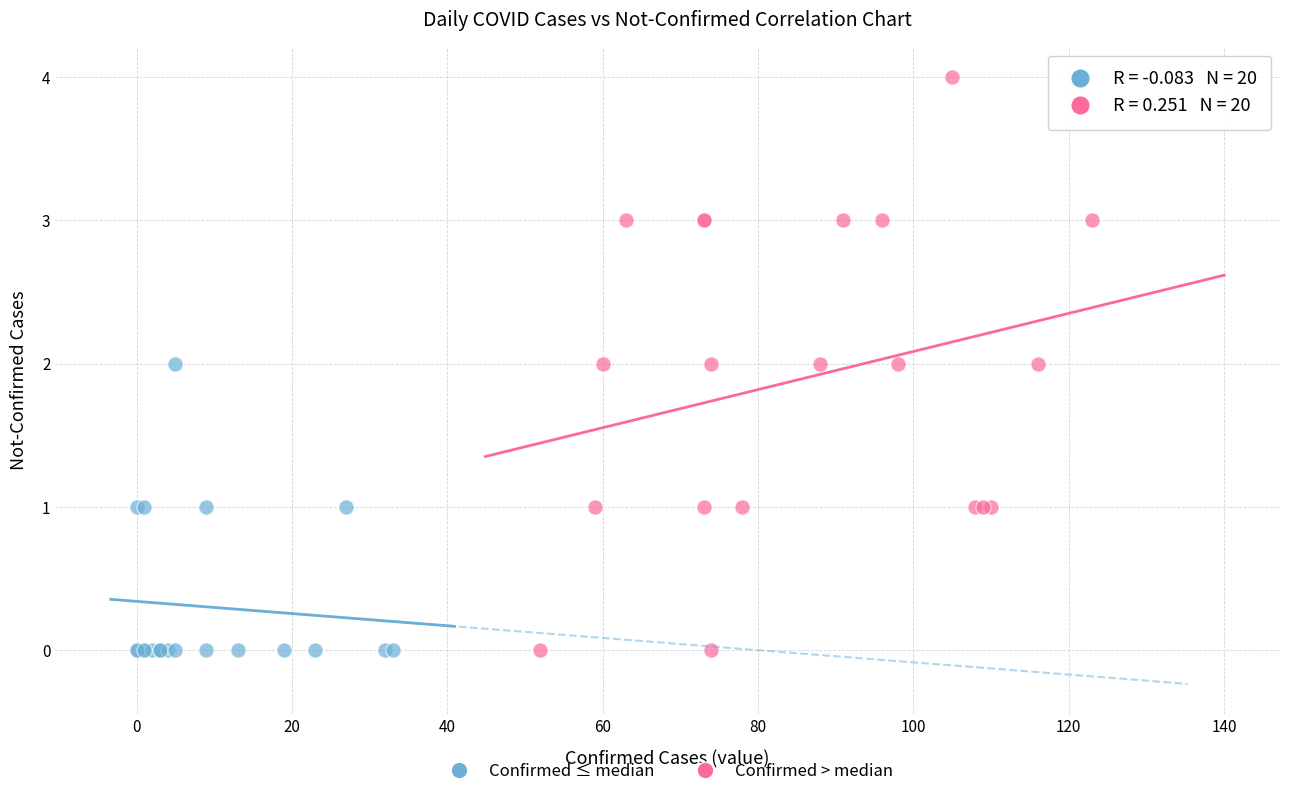

Which series contains the highest Y value?

Confirmed > median